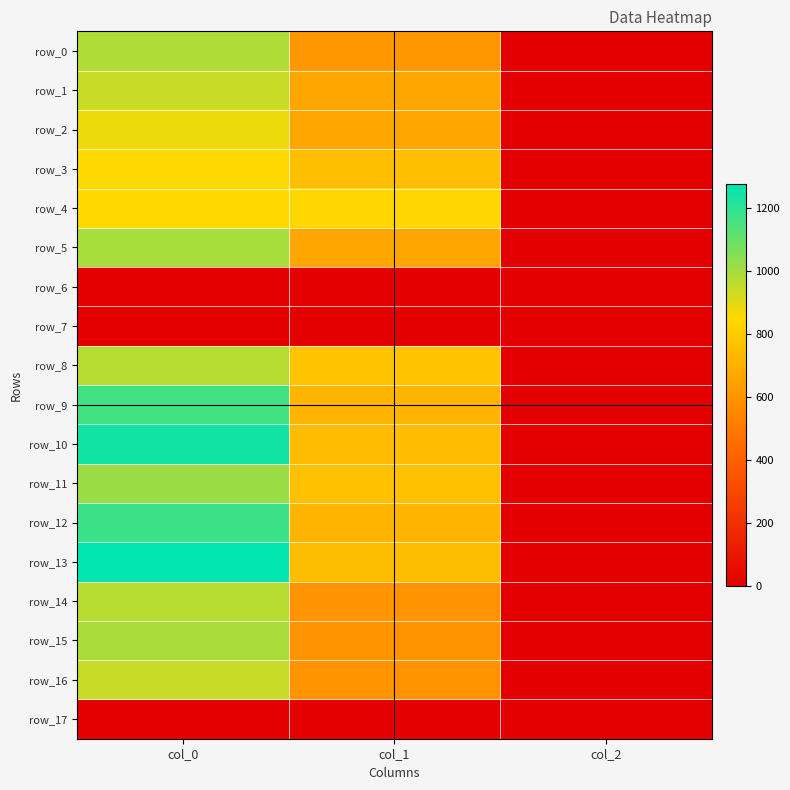

Which series changed the most between col_0 and col_2?

row_13